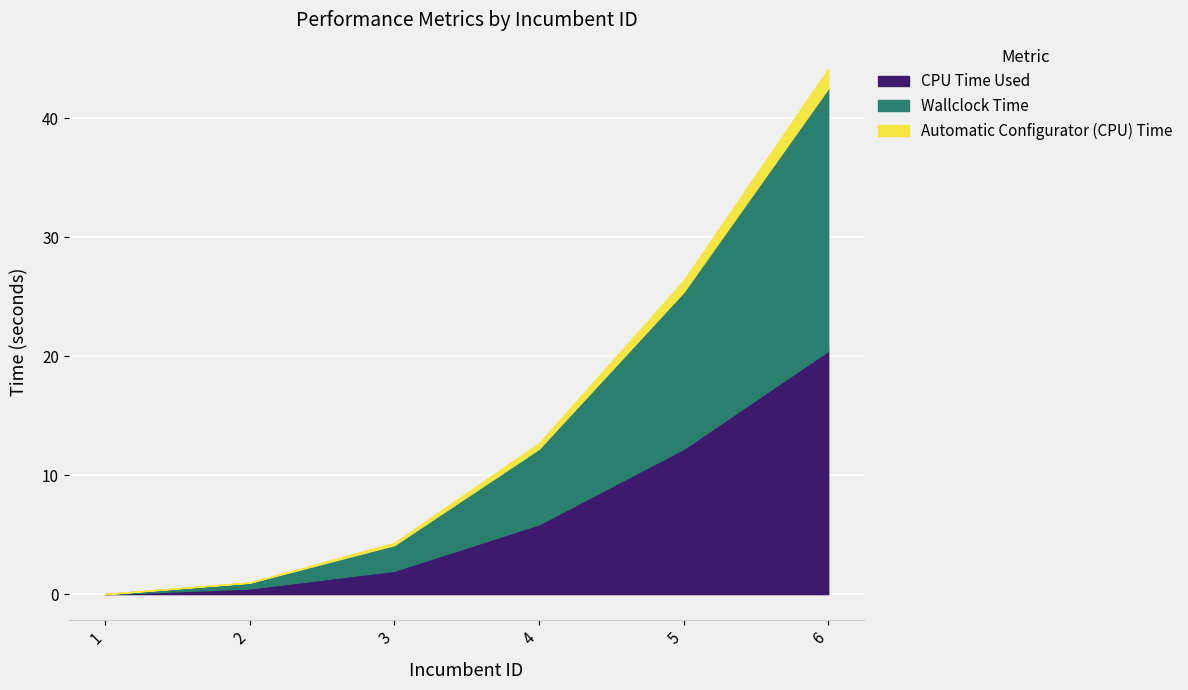

What are all the series names shown in the legend?

CPU Time Used, Wallclock Time, Automatic Configurator (CPU) Time